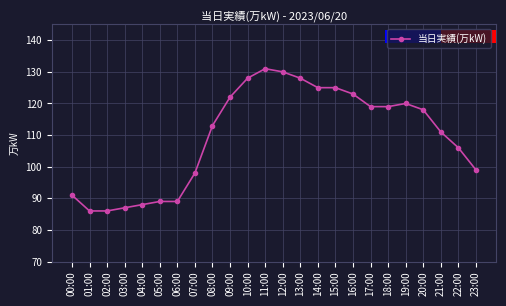

Which label corresponds to the largest value in the chart?

11:00